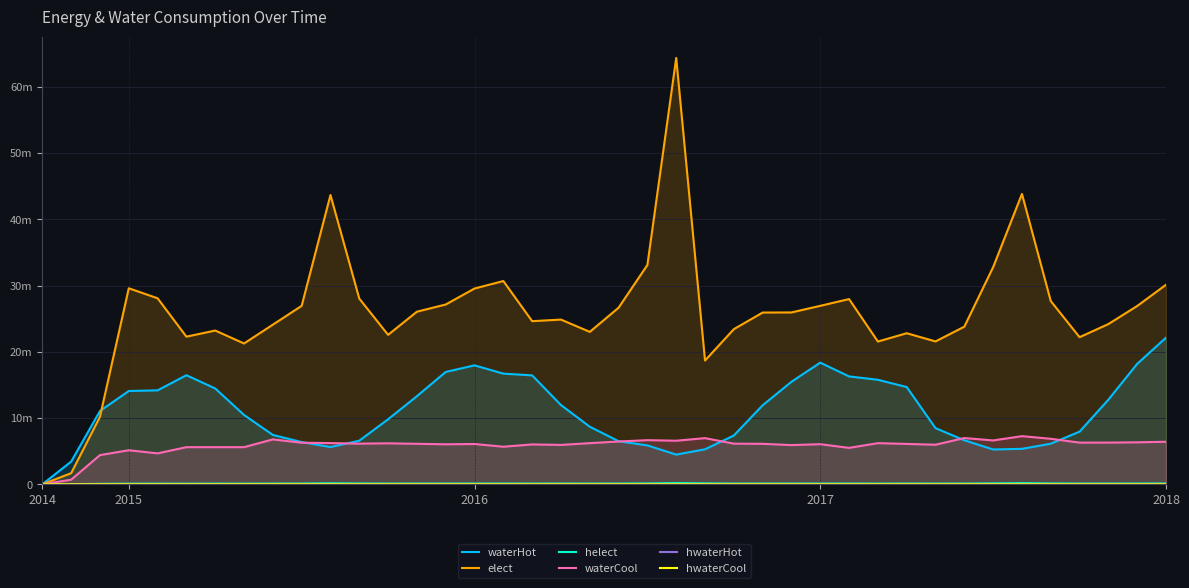

At 19, list the series in order from largest to smallest.

elect, waterHot, waterCool, helect, hwaterCool, hwaterHot